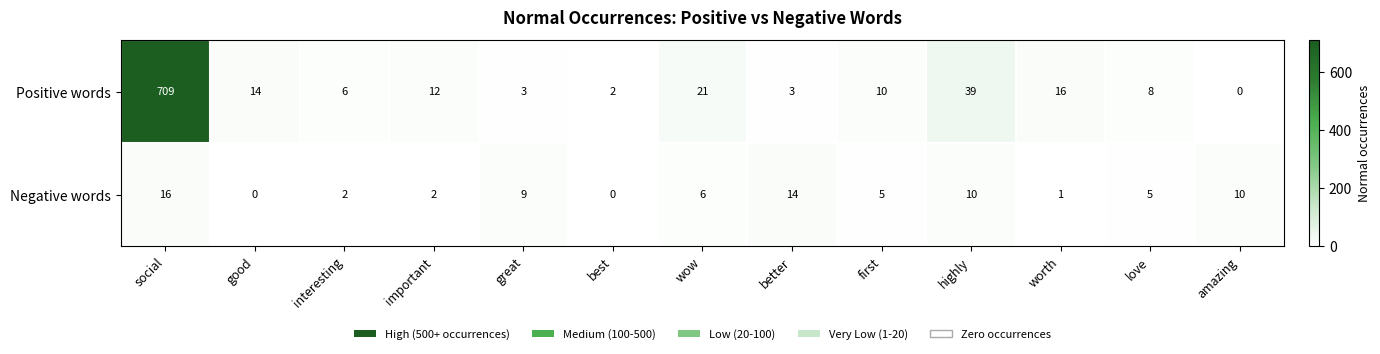

How many distinct data groups are displayed?

2